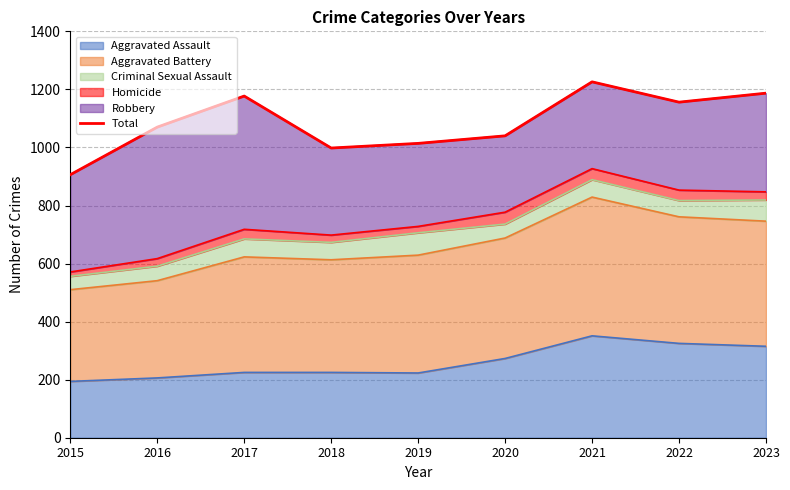

What is the average value?

1086